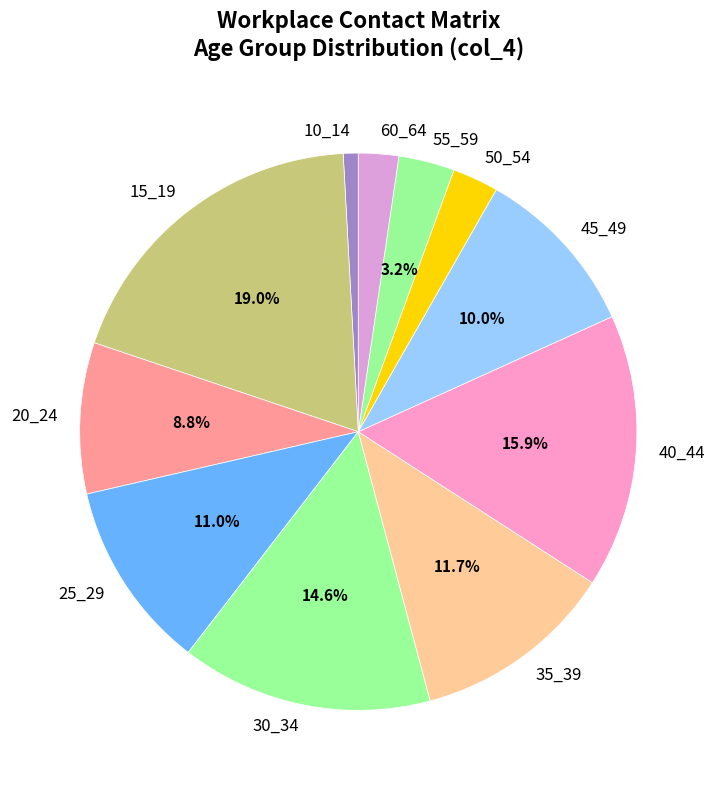

Does 60_64 account for over 50% of the chart?

No